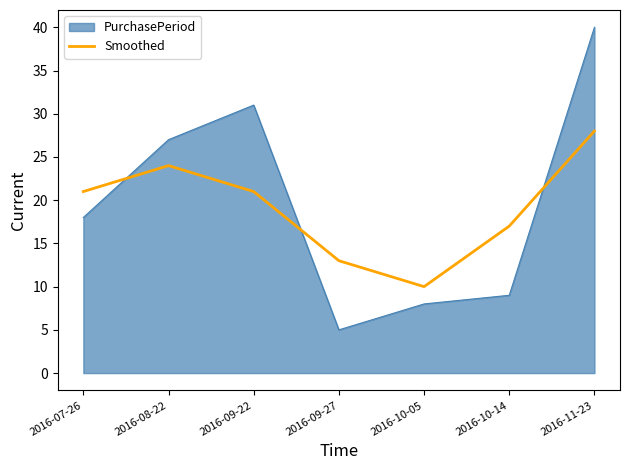

What position from the left is 2016-07-26?

1